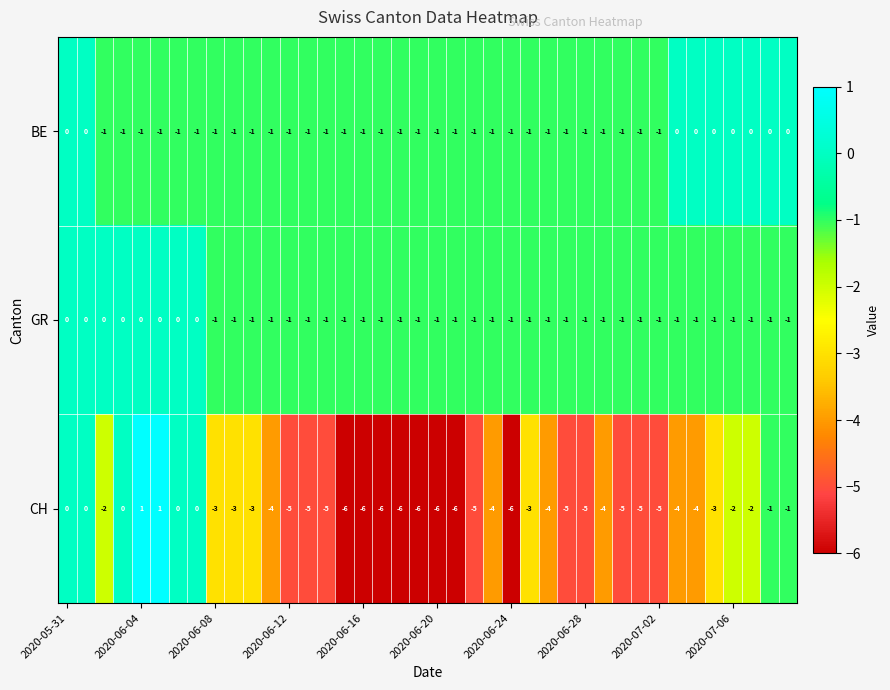

At how many categories does at least one series exceed -5?

40